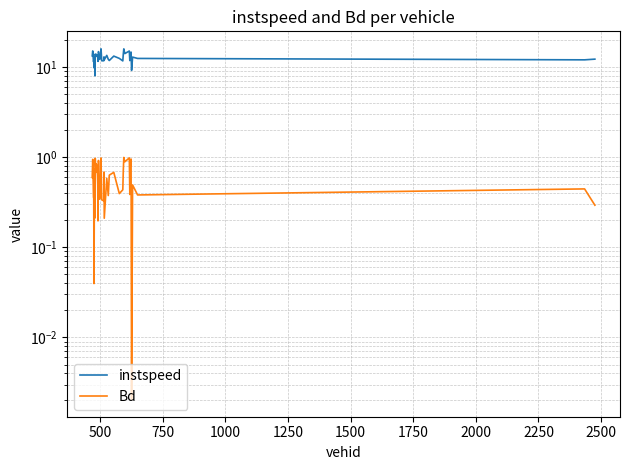

What is the difference between the maximum and minimum values in the instspeed series?

7.9